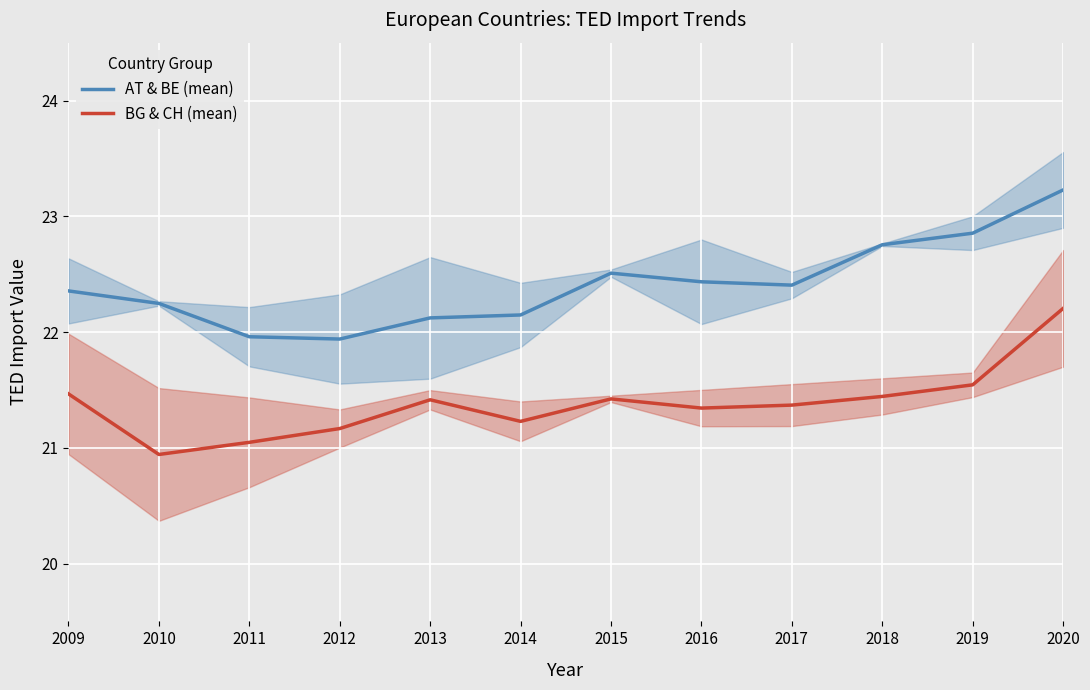

What is the spread (max minus min) of values at 2018?

1.3